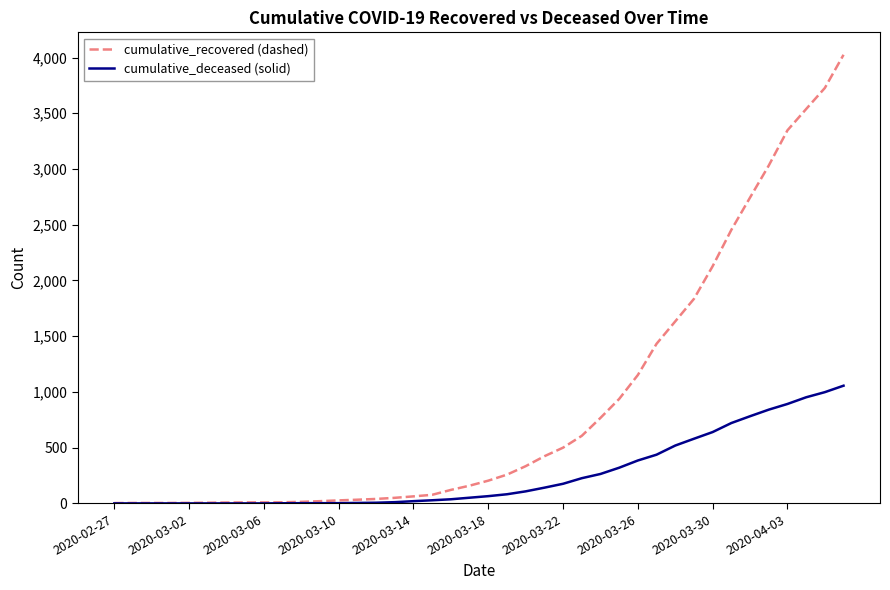

Rank the series by their maximum value, from lowest to highest.

cumulative_deceased (solid), cumulative_recovered (dashed)